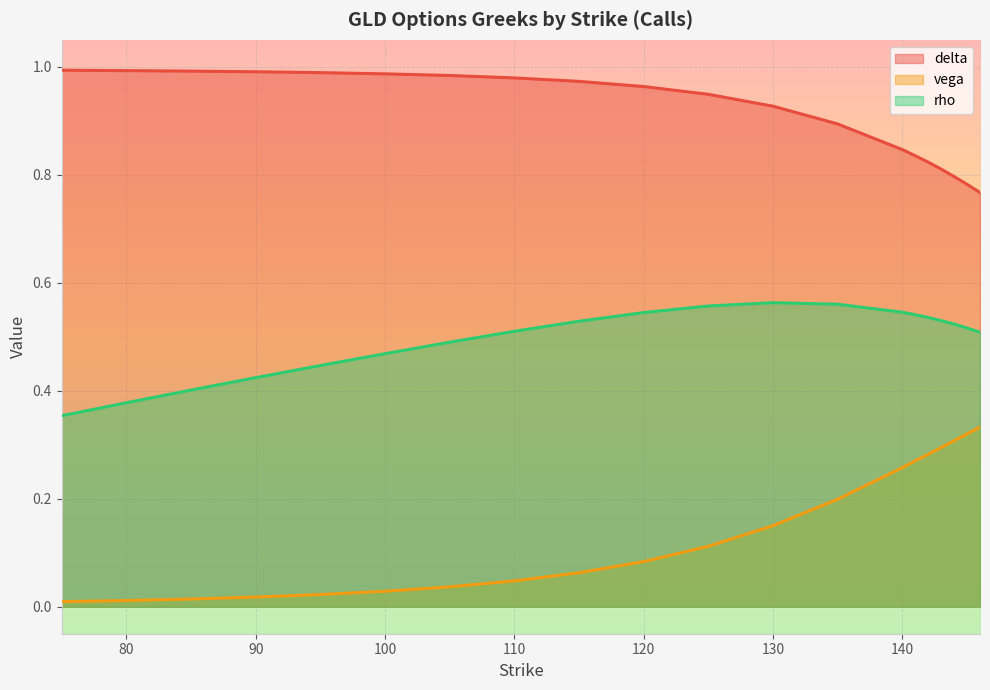

At how many categories does at least one series exceed 0?

20